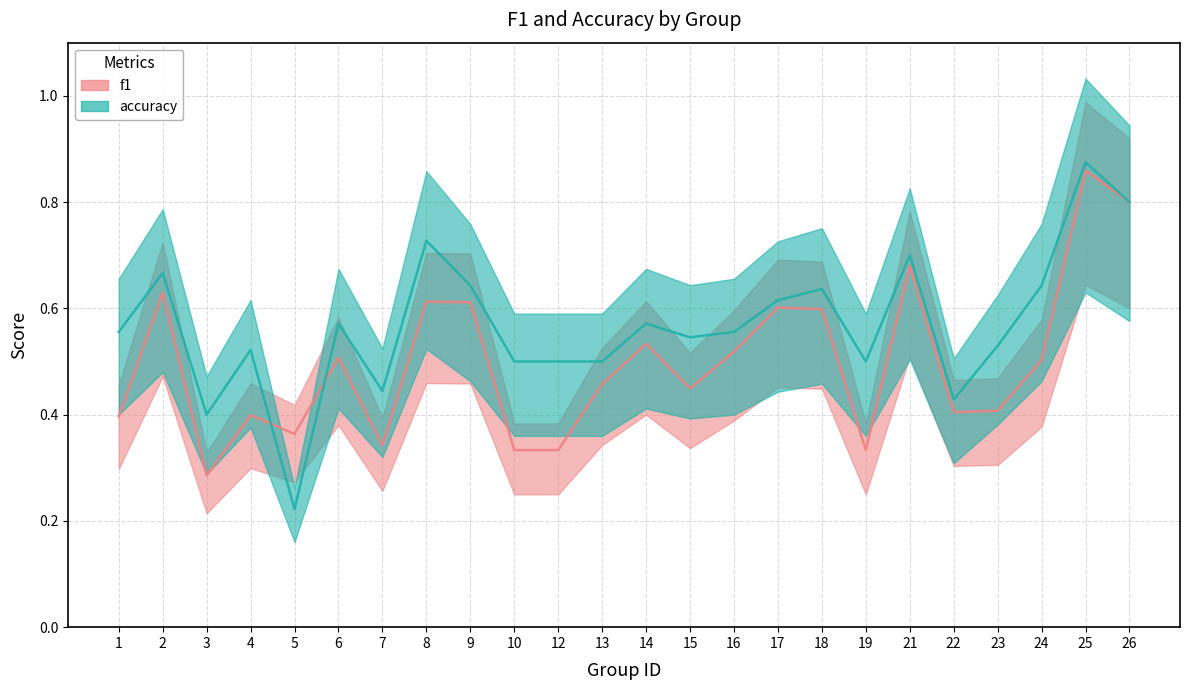

True or false: accuracy has more than 0 points higher than both neighbors.

True